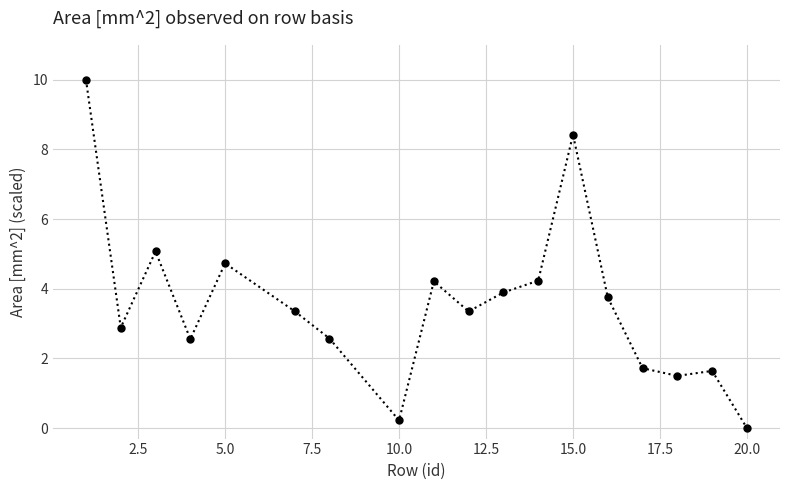

True or false: there are more than 2 points higher than both neighbors.

True